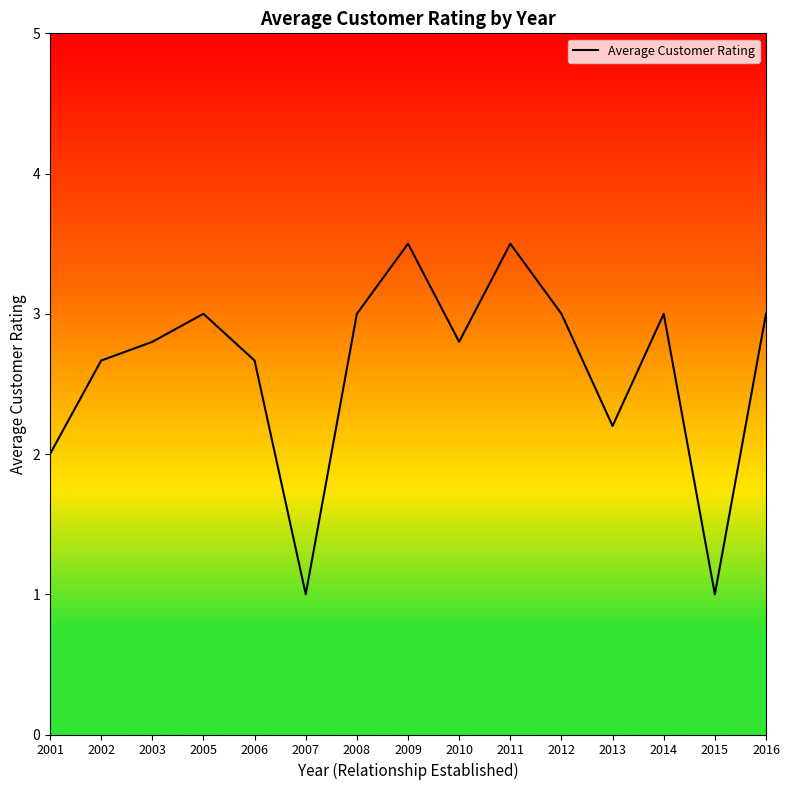

What is the difference between the maximum and minimum values?

2.5